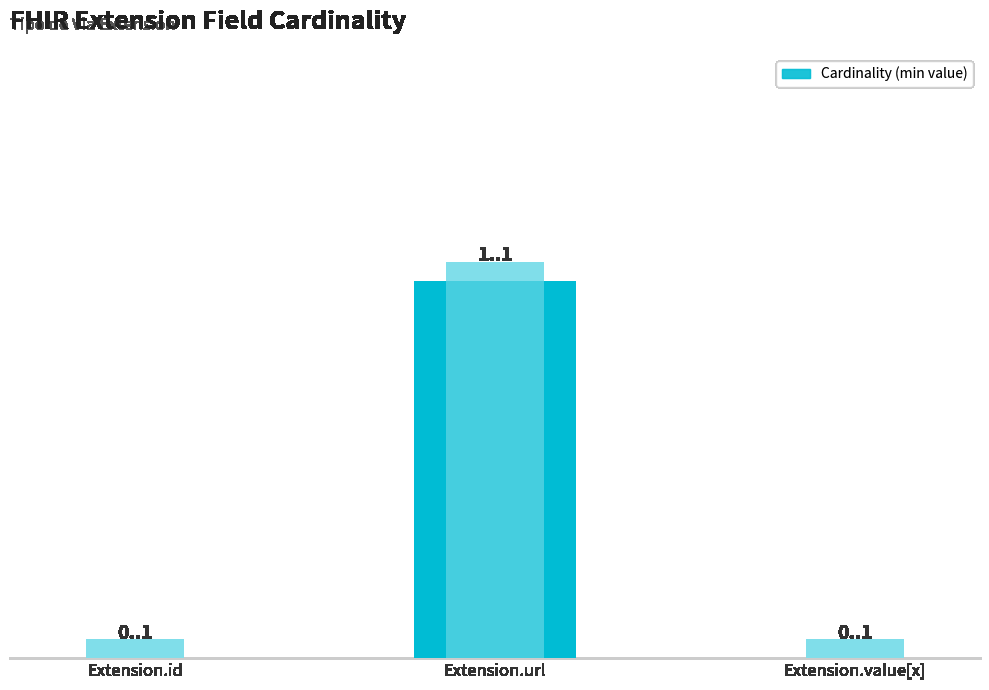

Reading left to right, what are all the values shown in this chart?

Extension.id=0	Extension.url=1	Extension.value[x]=0